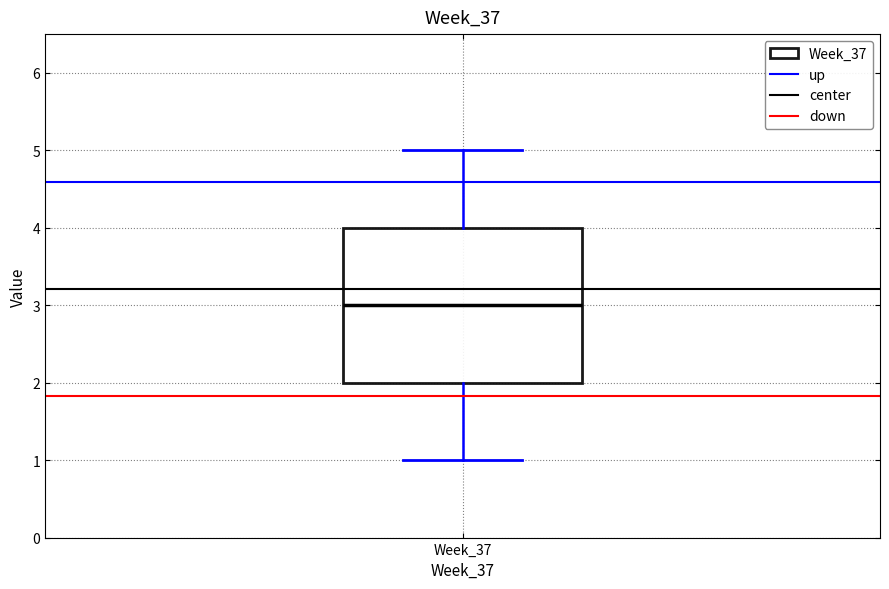

Transcribe this box plot: give where the median line is, the range the box spans, and where the two whiskers end, as read against the y-axis. The values are not printed on the chart, so give them approximately, as read against the axis.

median 3, box 2 to 4, whiskers 1 to 5